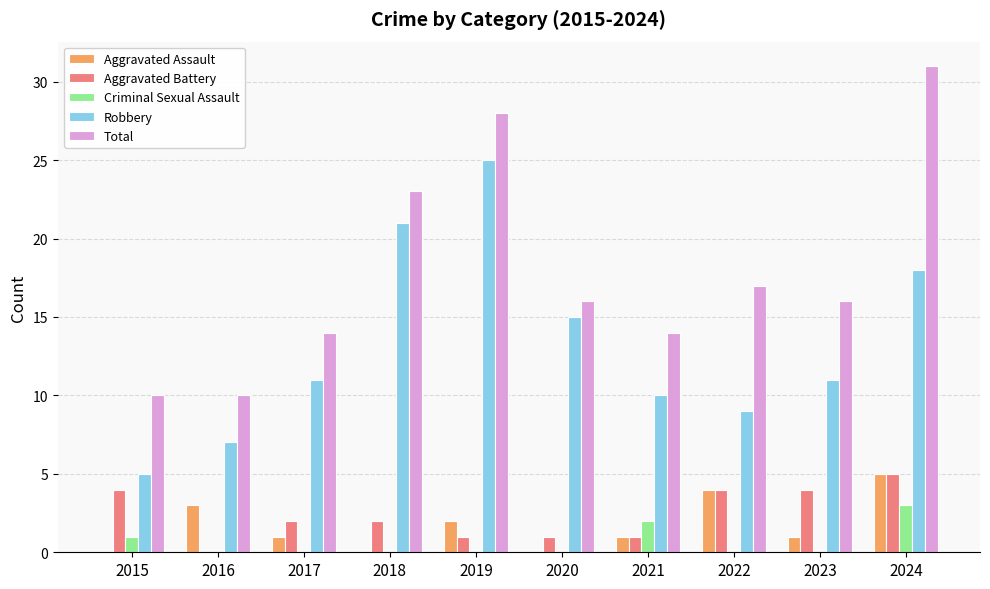

Which series has the largest total across all categories?

Total